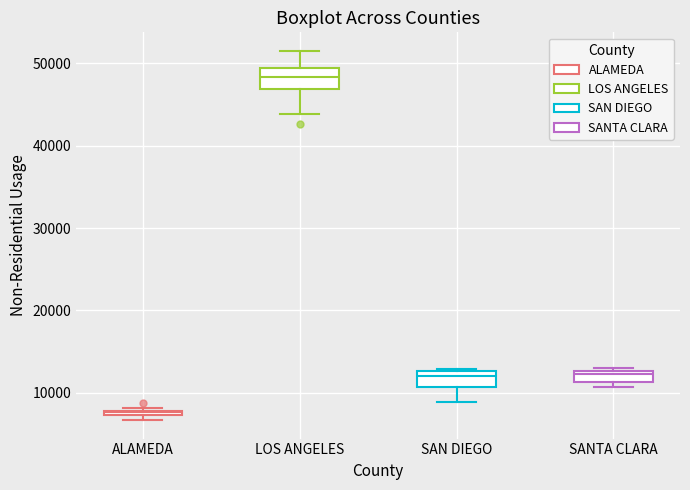

Which box has the lowest median line?

ALAMEDA